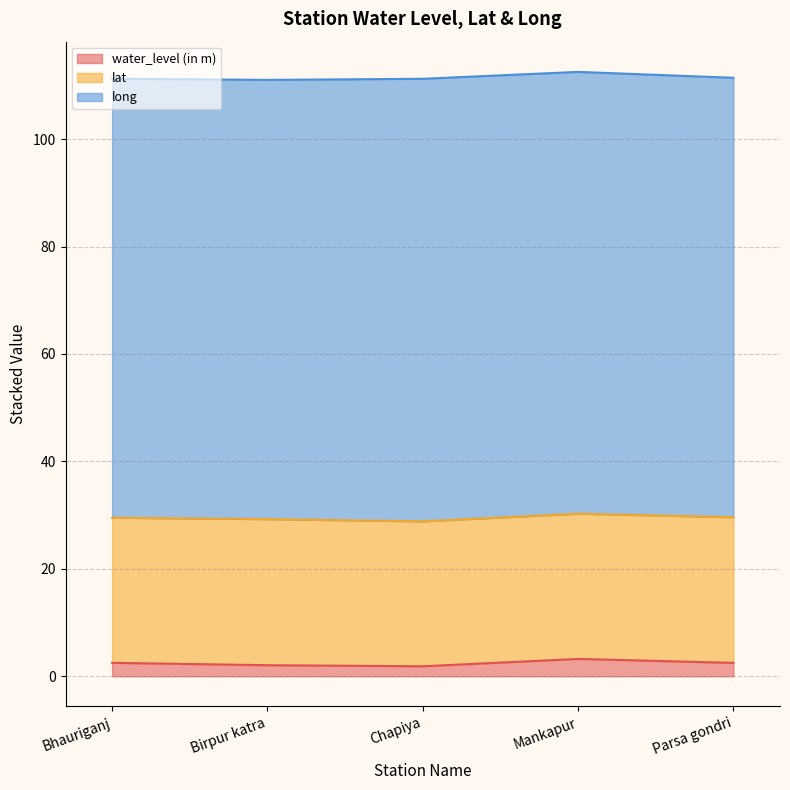

Which label corresponds to the smallest value in the chart?

Chapiya